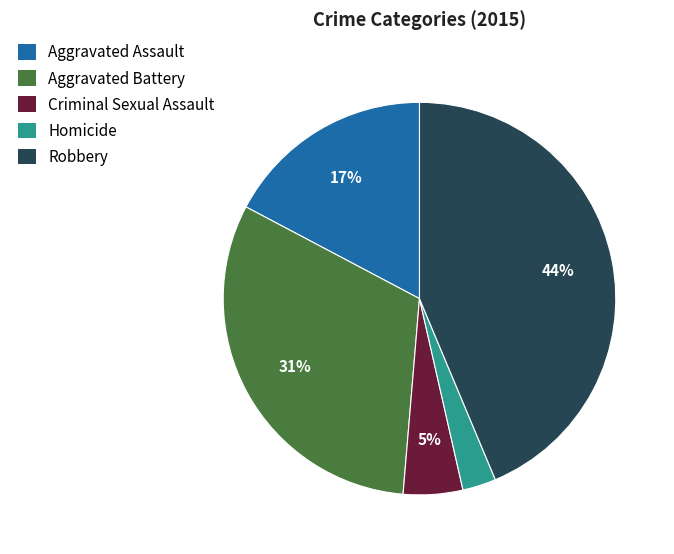

Rank the categories by value from lowest to highest.

Homicide, Criminal Sexual Assault, Aggravated Assault, Aggravated Battery, Robbery